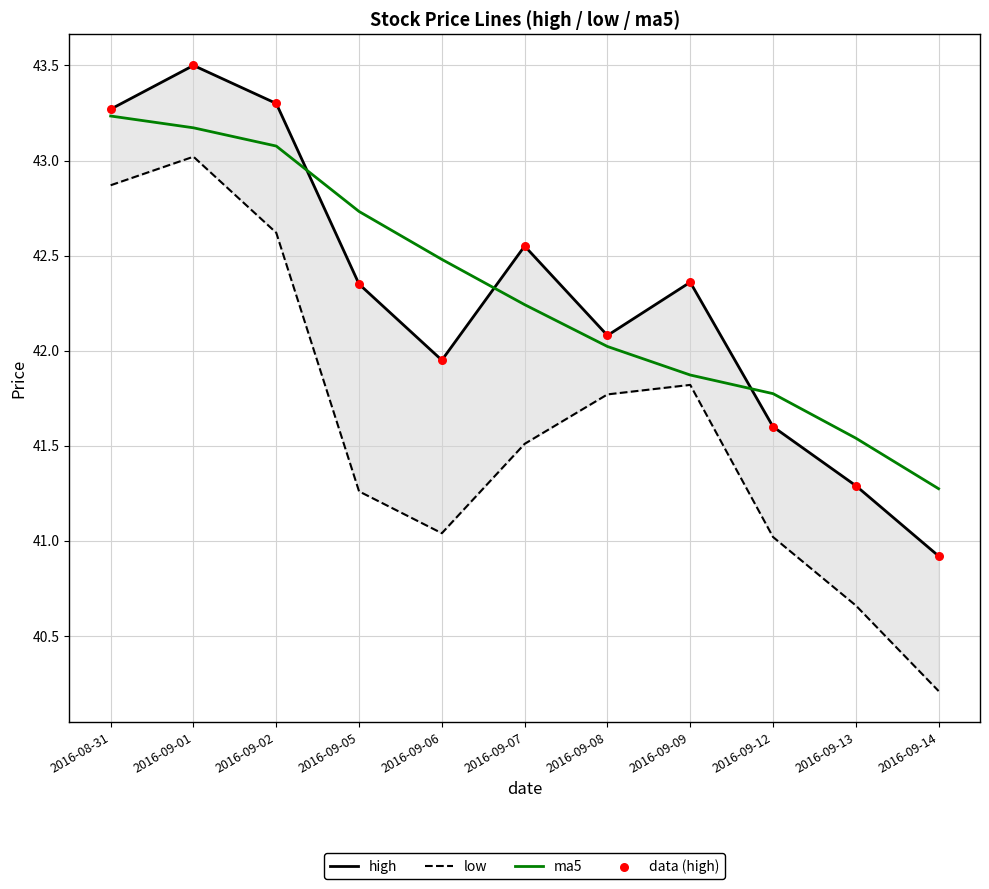

Which series has the largest Y range (max minus min)?

low